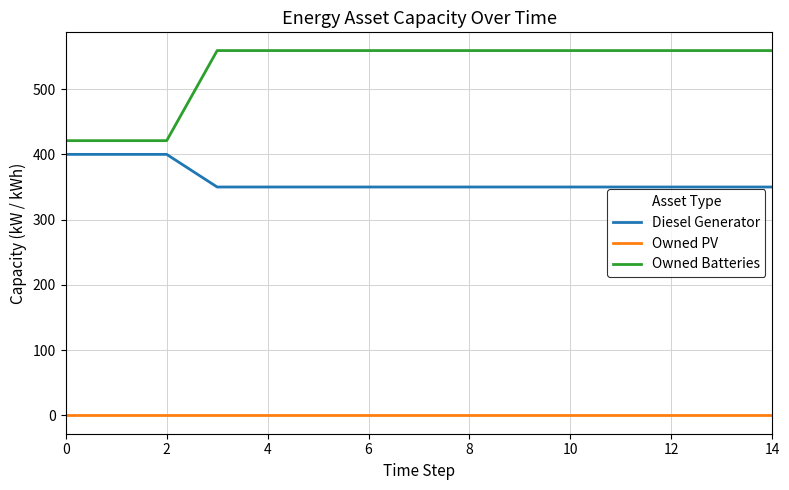

What is the greatest value displayed?

559